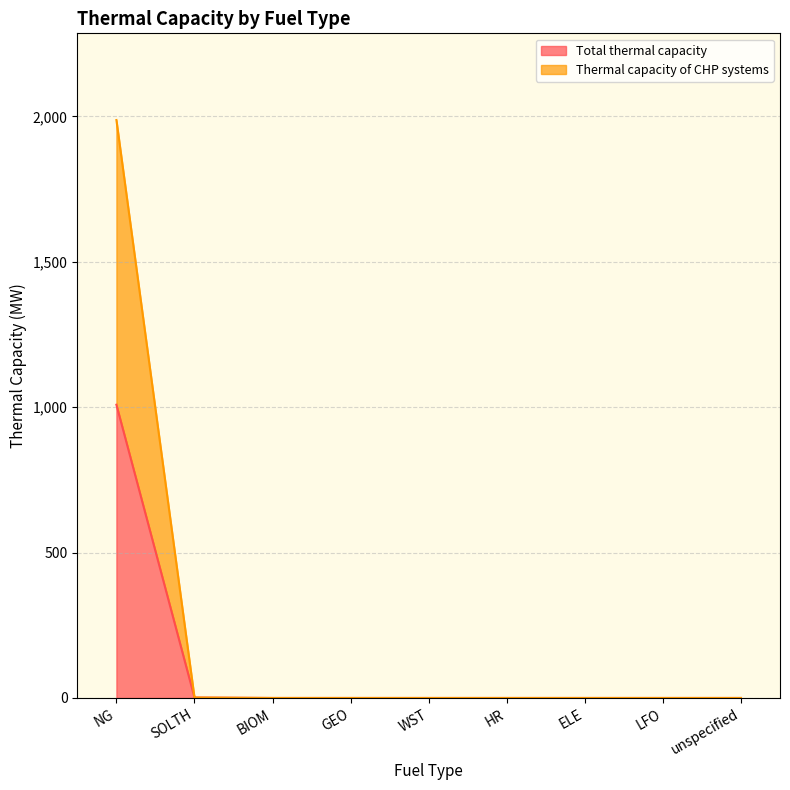

Which series has the largest range (max minus min)?

Thermal capacity of CHP systems